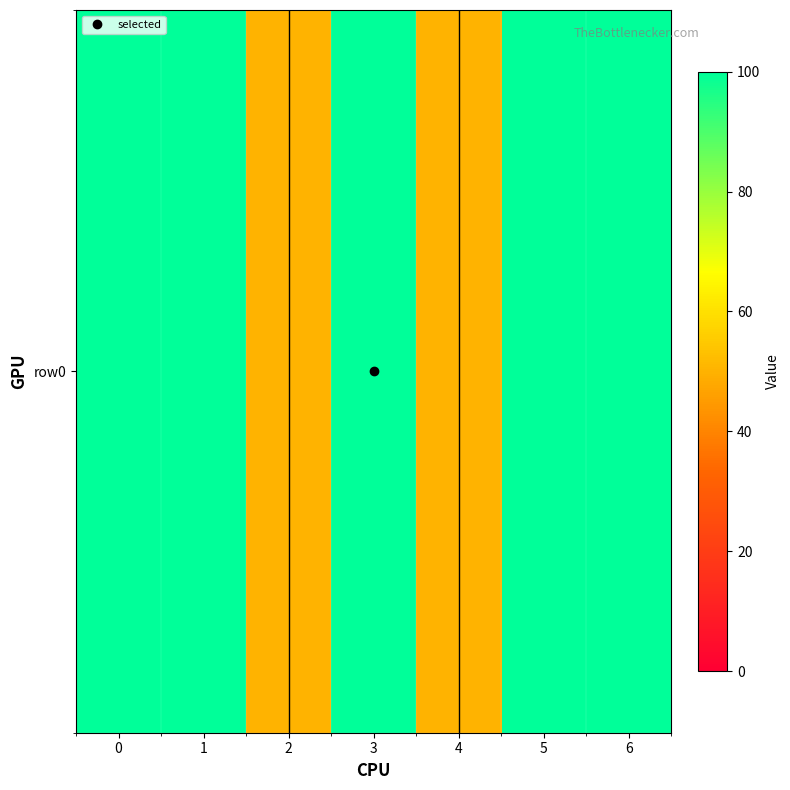

The value at 6 is 173. True or false?

False